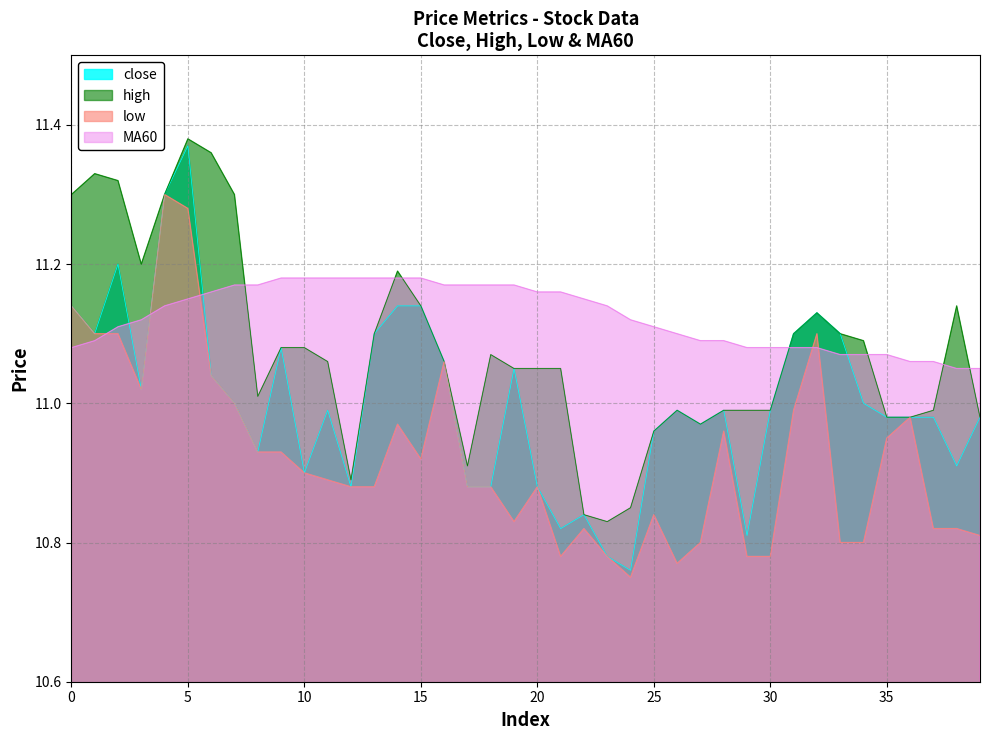

What is the sum of the low values at 21 and 6?

21.8